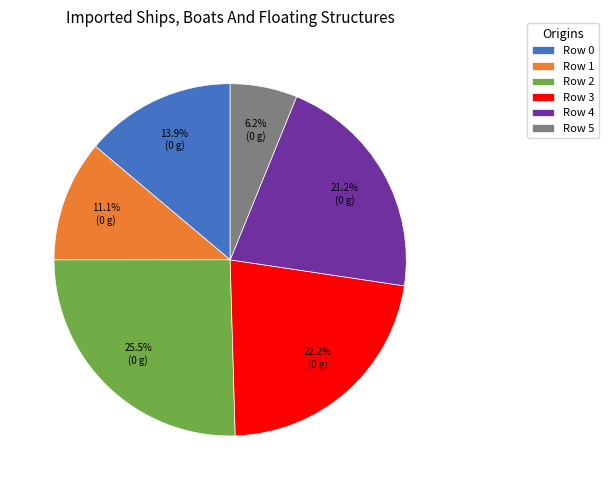

Does Row 3 account for over 50% of the chart?

No